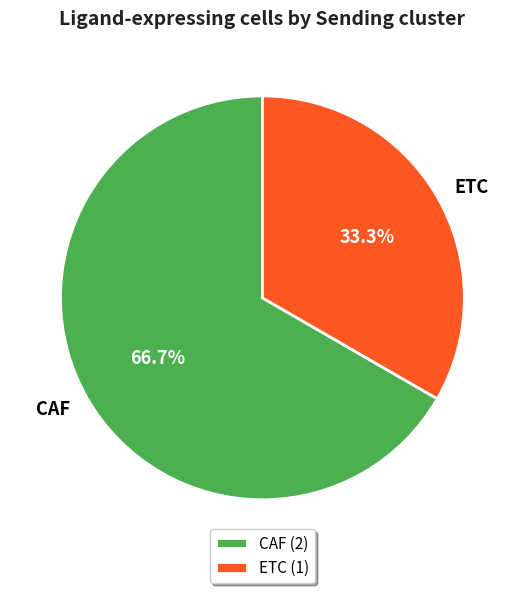

The ETC slice represents 26% of the pie. True or false?

False